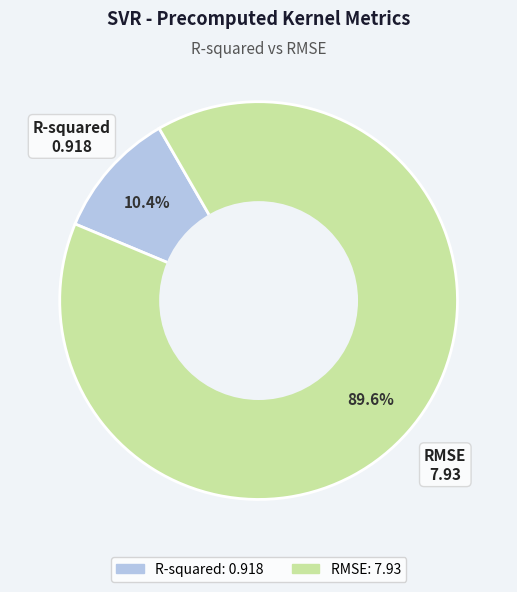

To the nearest percent, what portion does R-squared represent?

10%